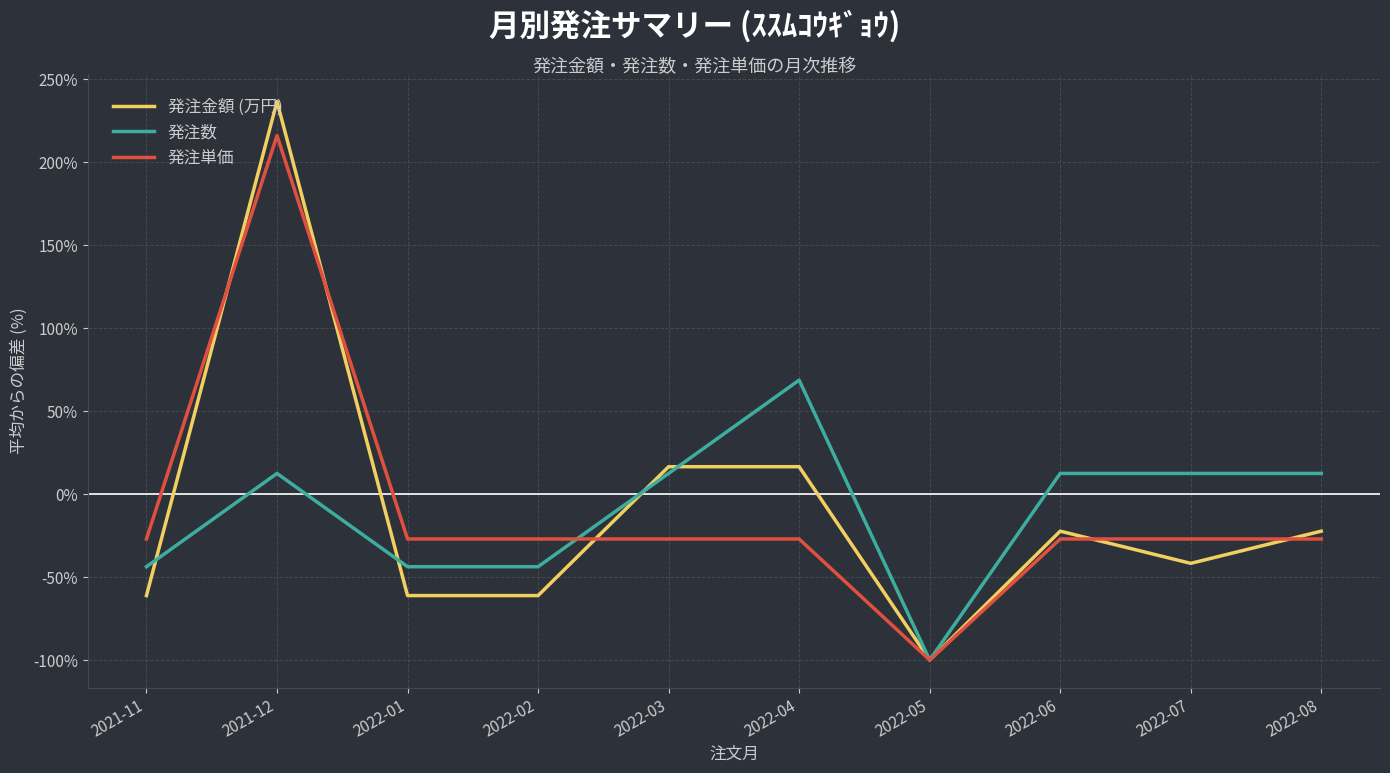

List the series in order of their peak value, highest first.

発注金額 (万円), 発注単価, 発注数